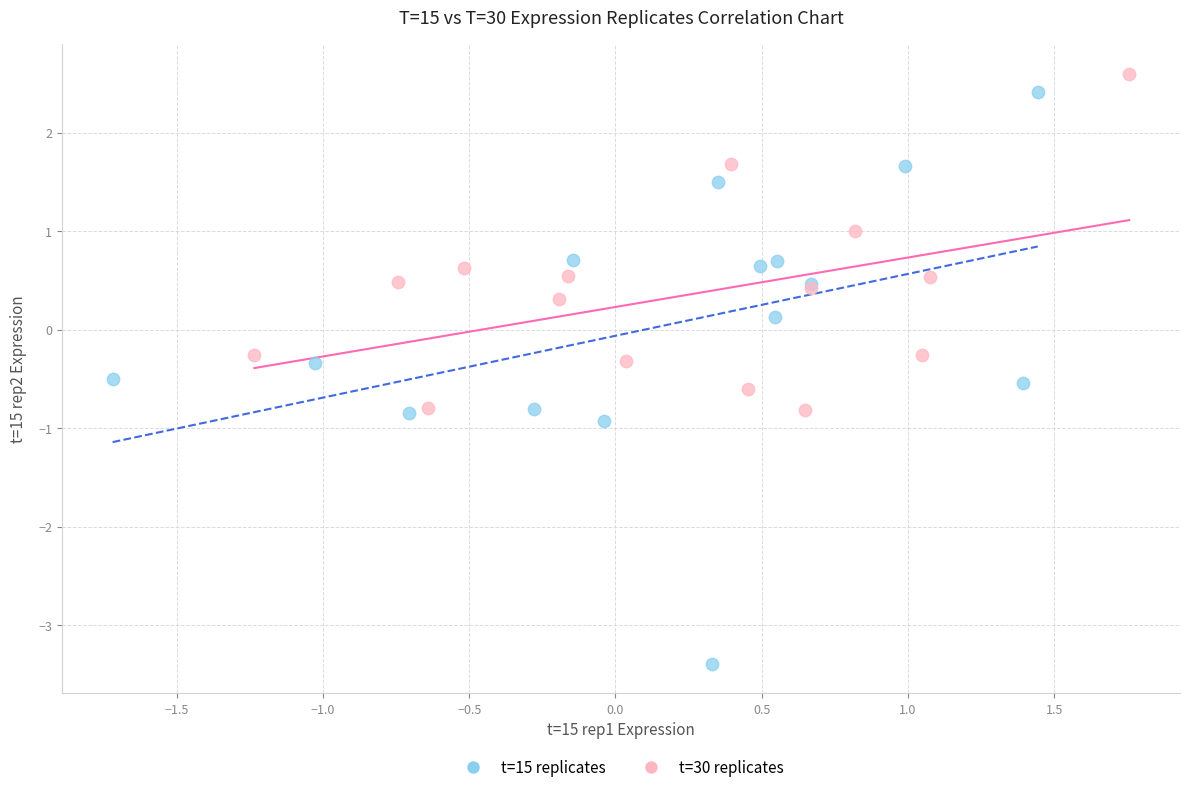

Which series has the widest spread of Y values?

t=15 replicates